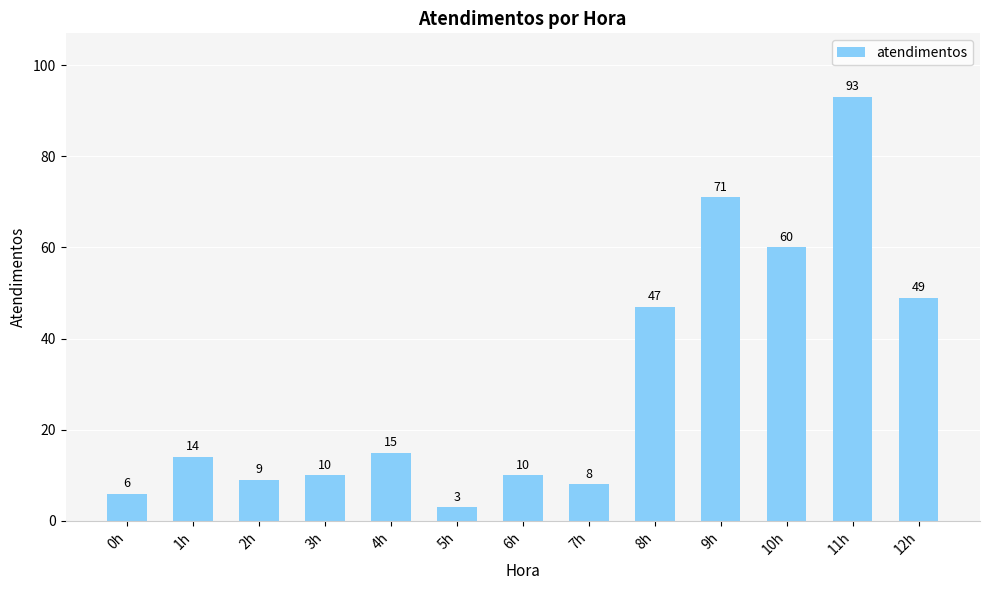

The chart shows a value of 13 at 7h. True or false?

False